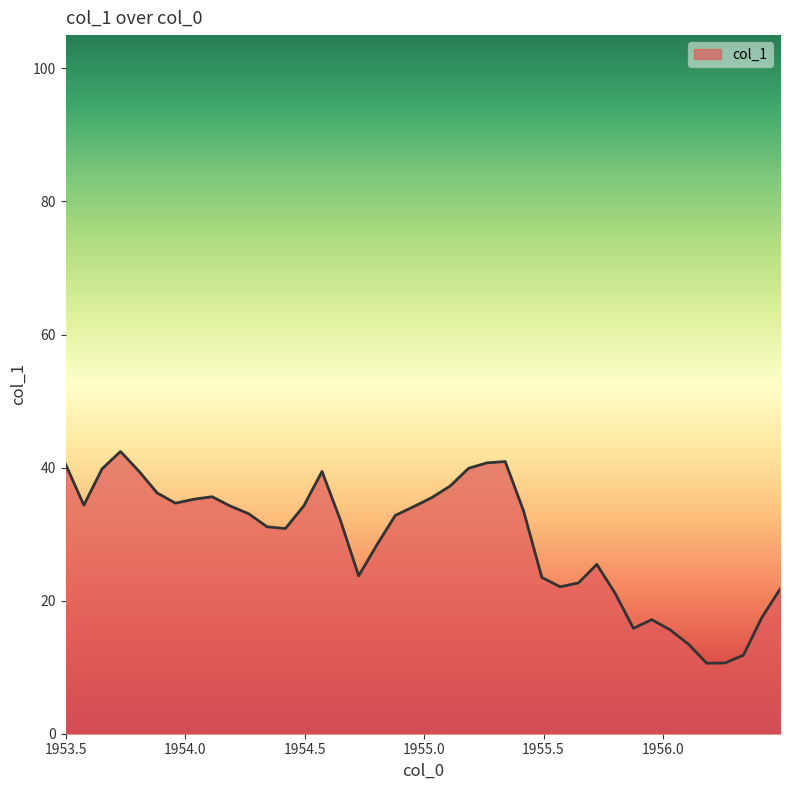

What is the smallest value displayed?

10.6